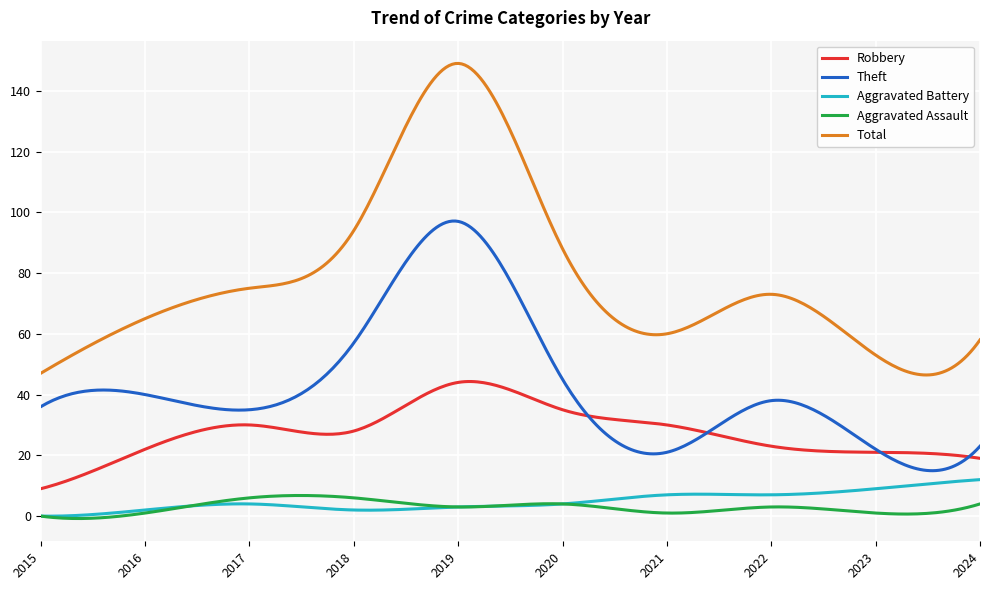

Which series has the largest range (max minus min)?

Total